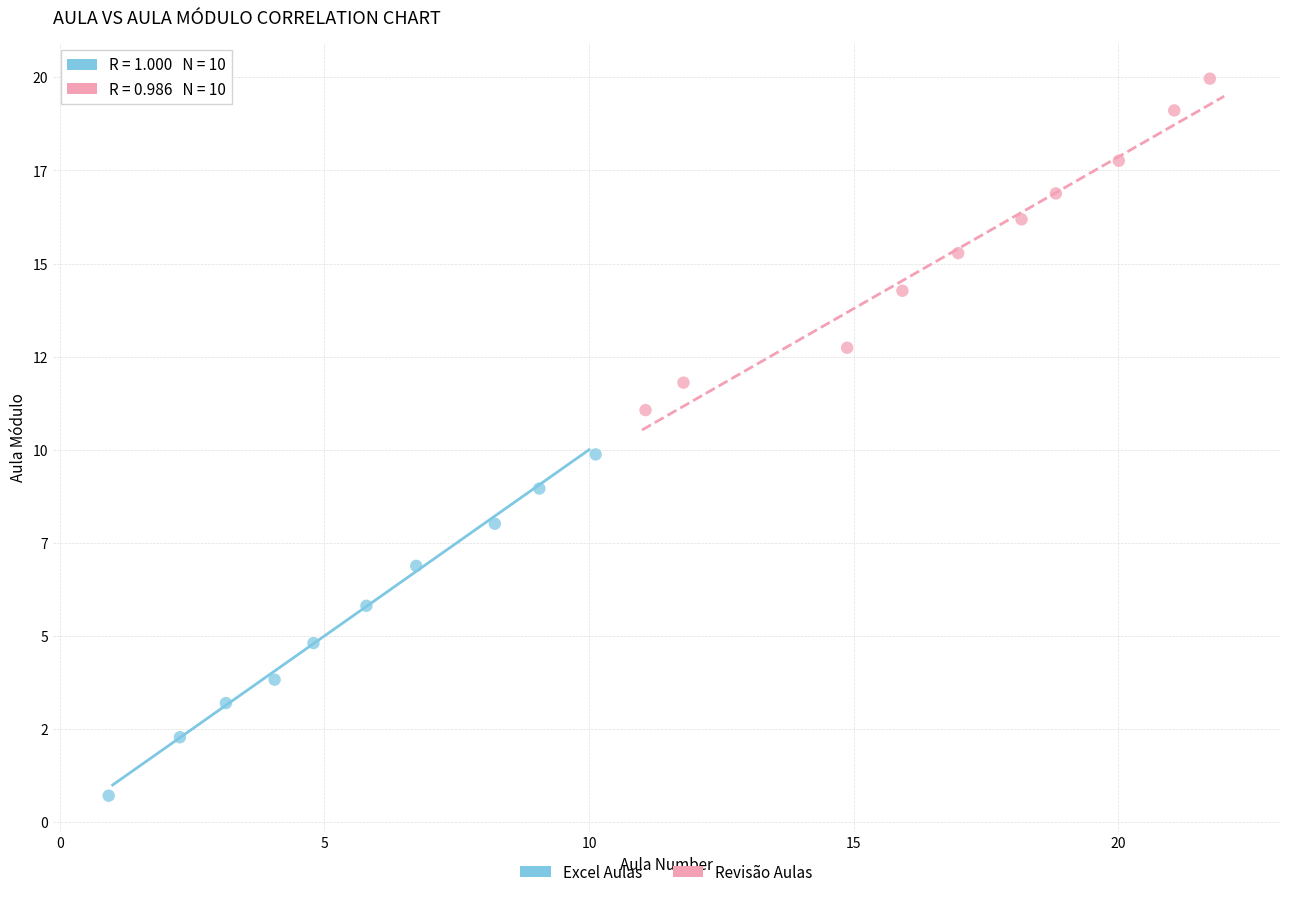

Which series reaches the minimum Y coordinate?

Excel Aulas